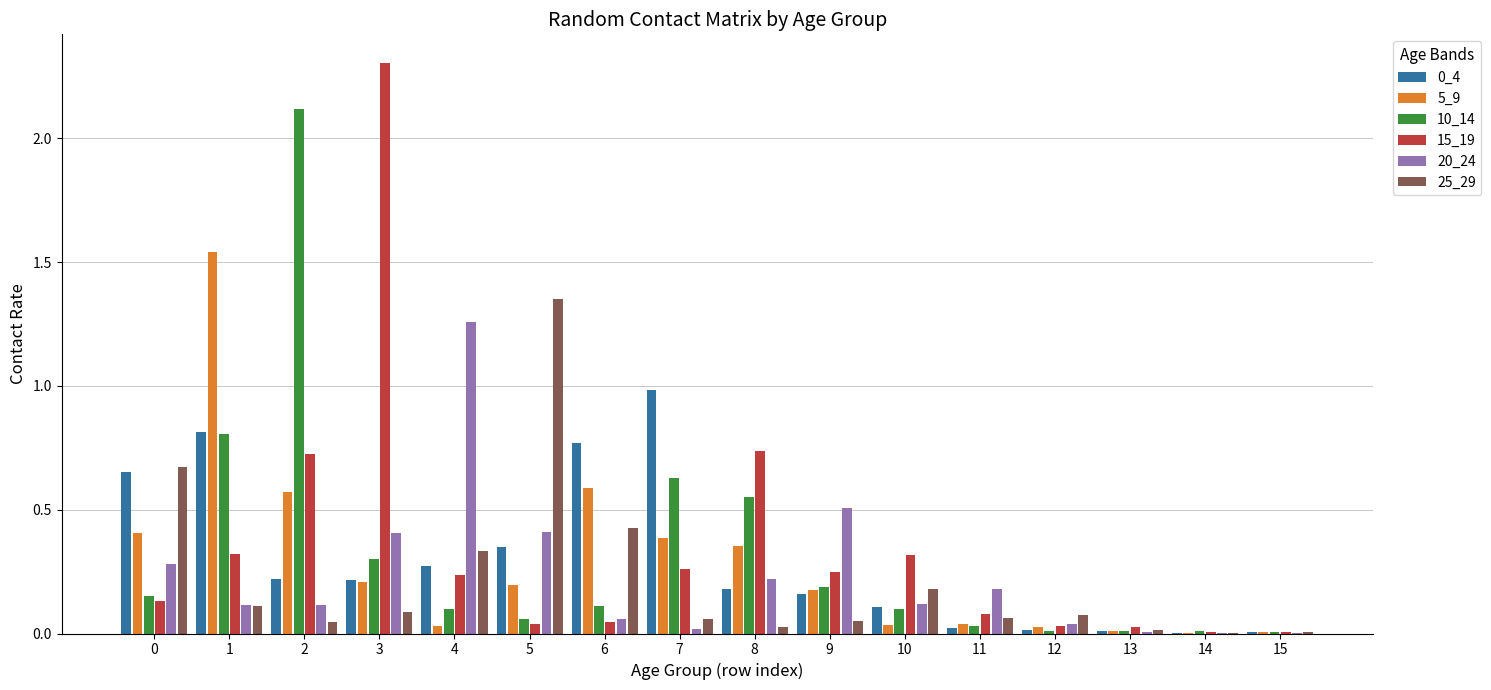

True or false: 15_19 has a value of 0.1 at 0.

True